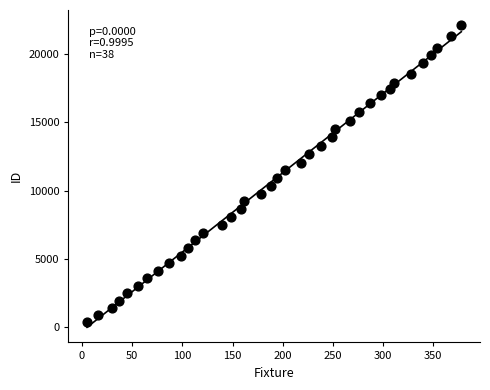

What is the range of X values (max minus min)?

373